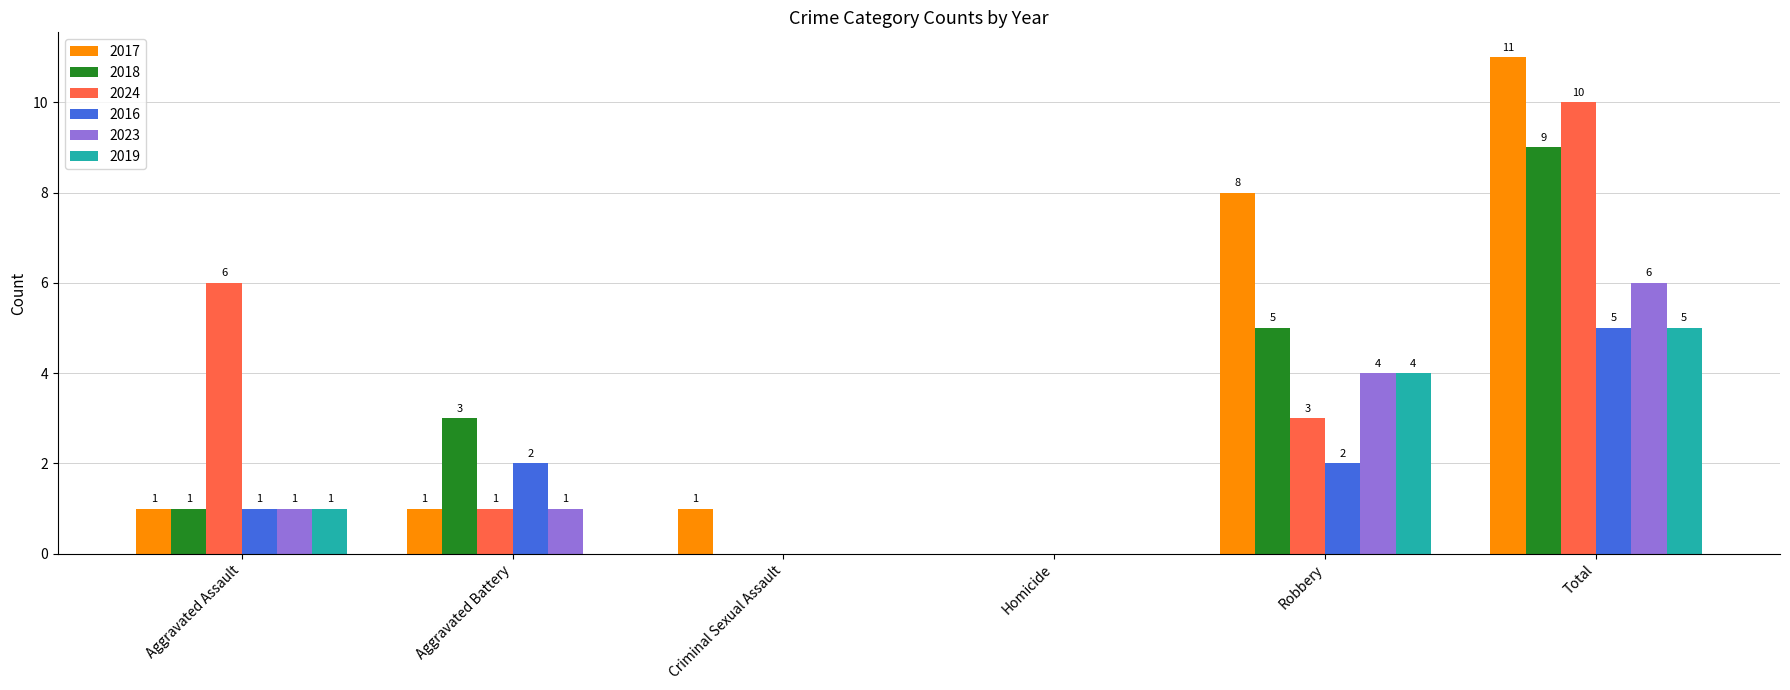

How many 2024 values are between 0 and 6?

5